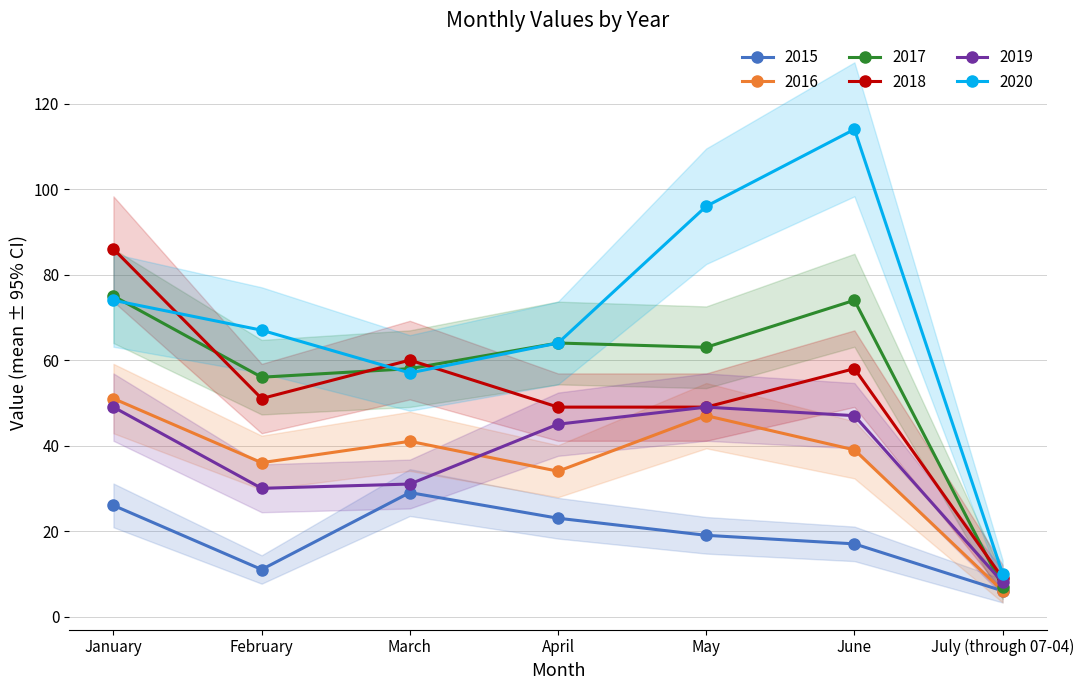

Between January and June, which is larger?

January